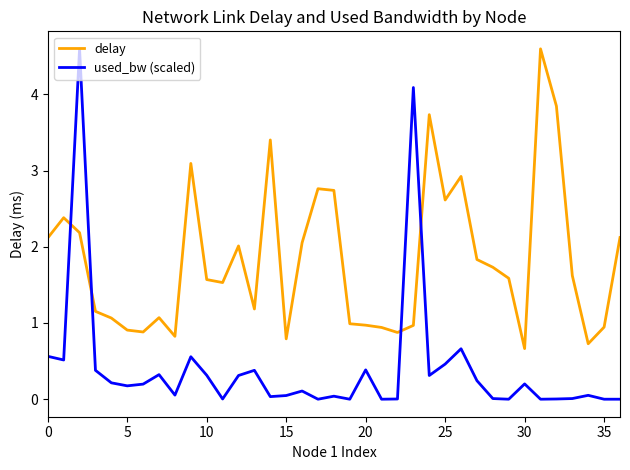

How many times do used_bw (scaled) and delay cross each other?

4